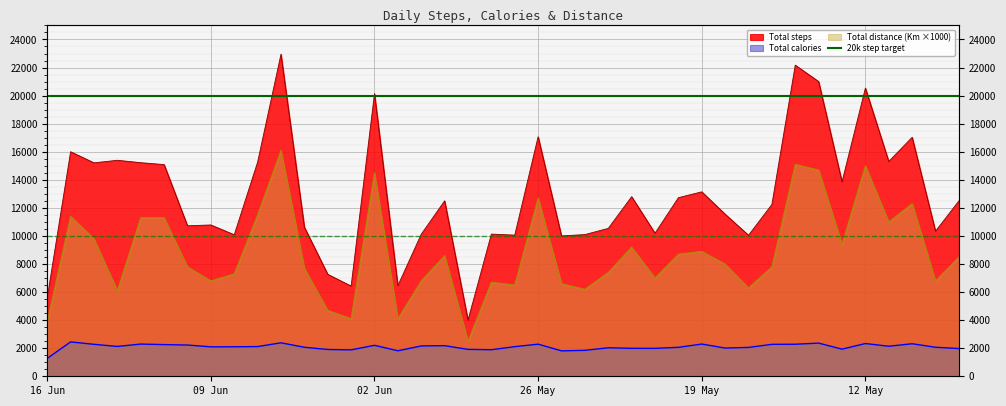

What is the difference between the maximum and minimum values in the Total steps series?

18946.0